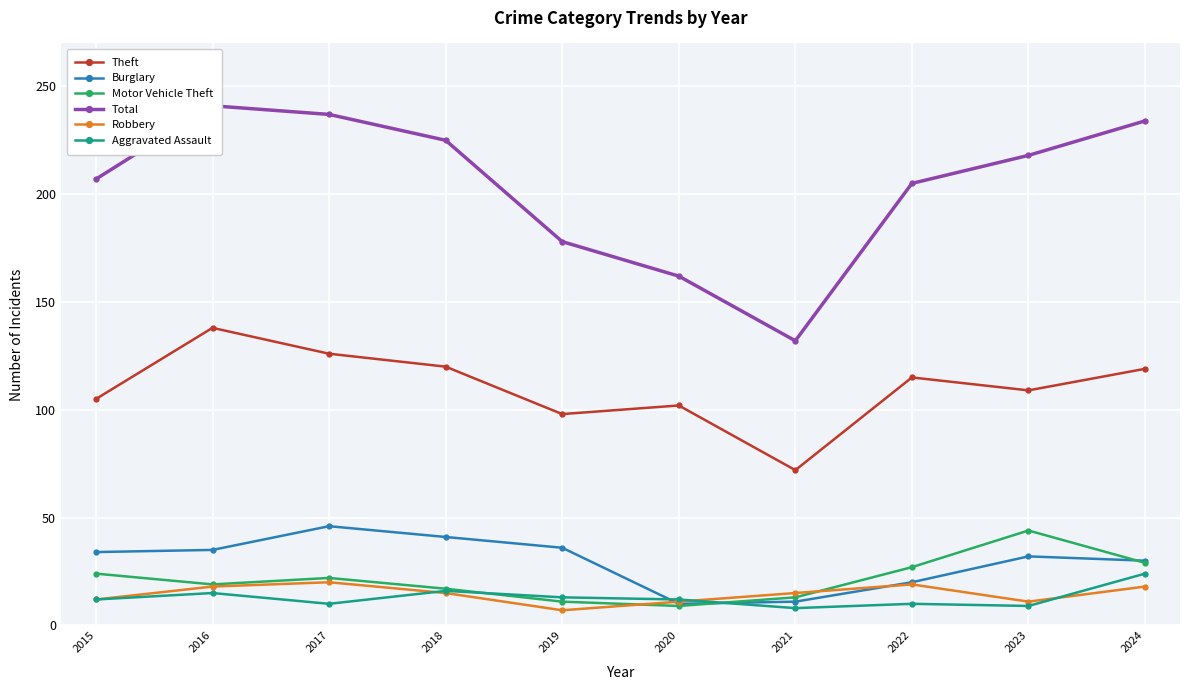

After their last crossing, which series has the higher values: Motor Vehicle Theft or Robbery?

Motor Vehicle Theft